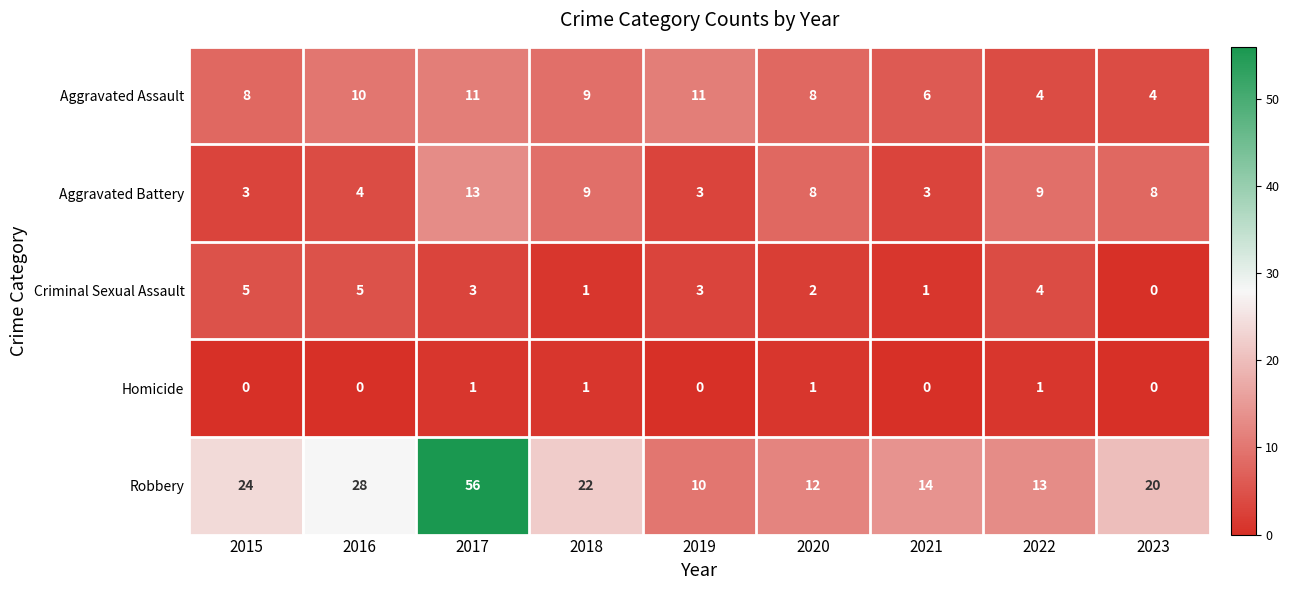

What value does the Aggravated Assault series have at 2022?

4